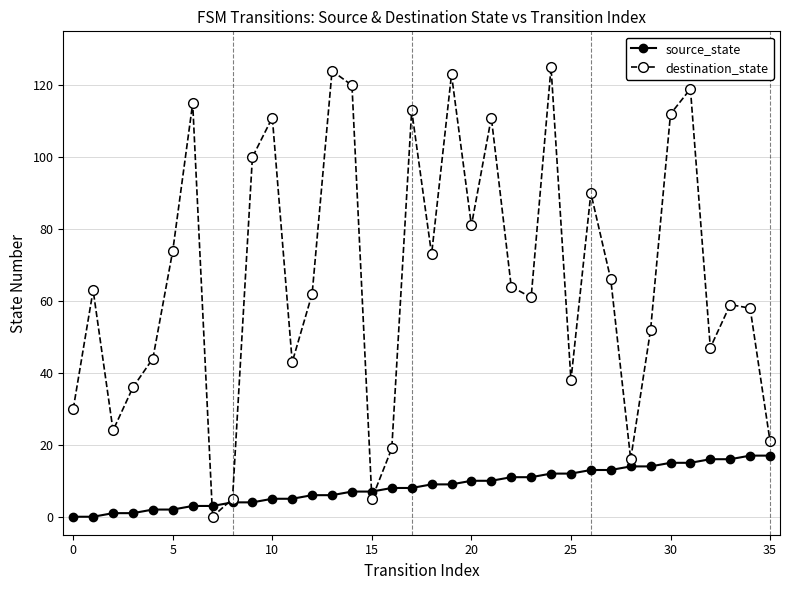

Which series has the largest range (max minus min)?

destination_state